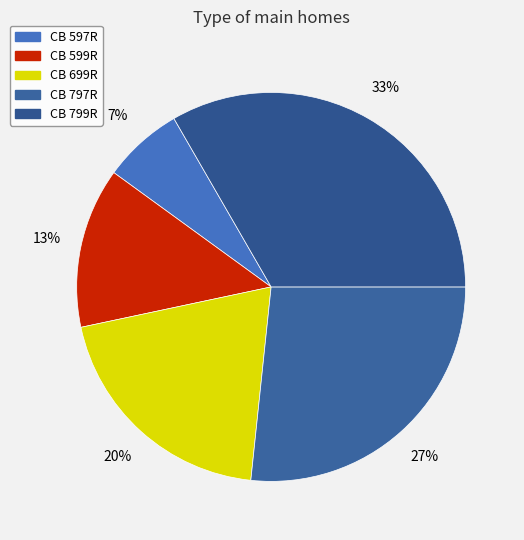

Which slice is the smallest?

CB 597R